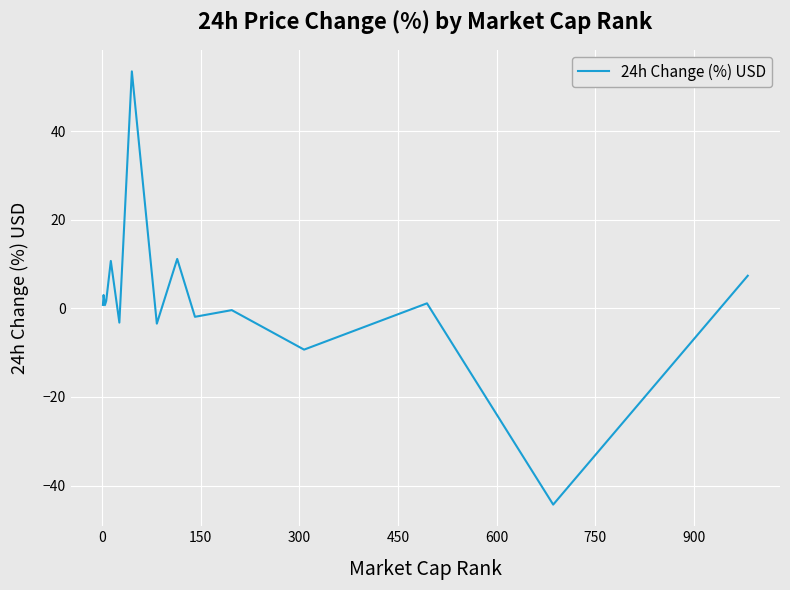

What is the greatest value displayed?

53.6